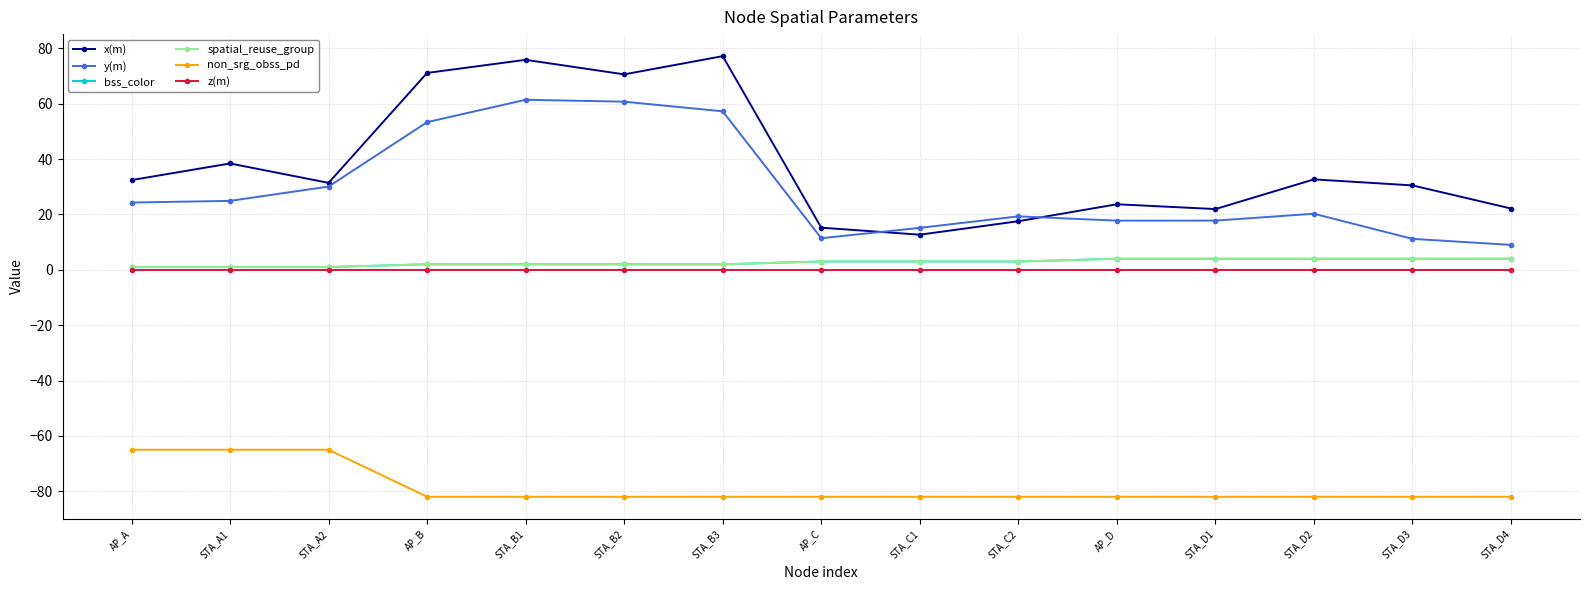

Is this an area chart (filled region under the line)?

No